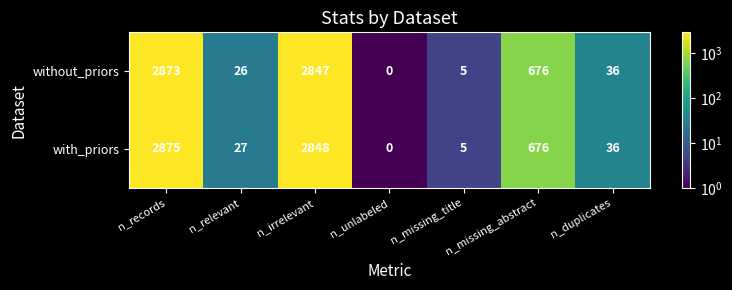

What is the average value of the without_priors series?

923